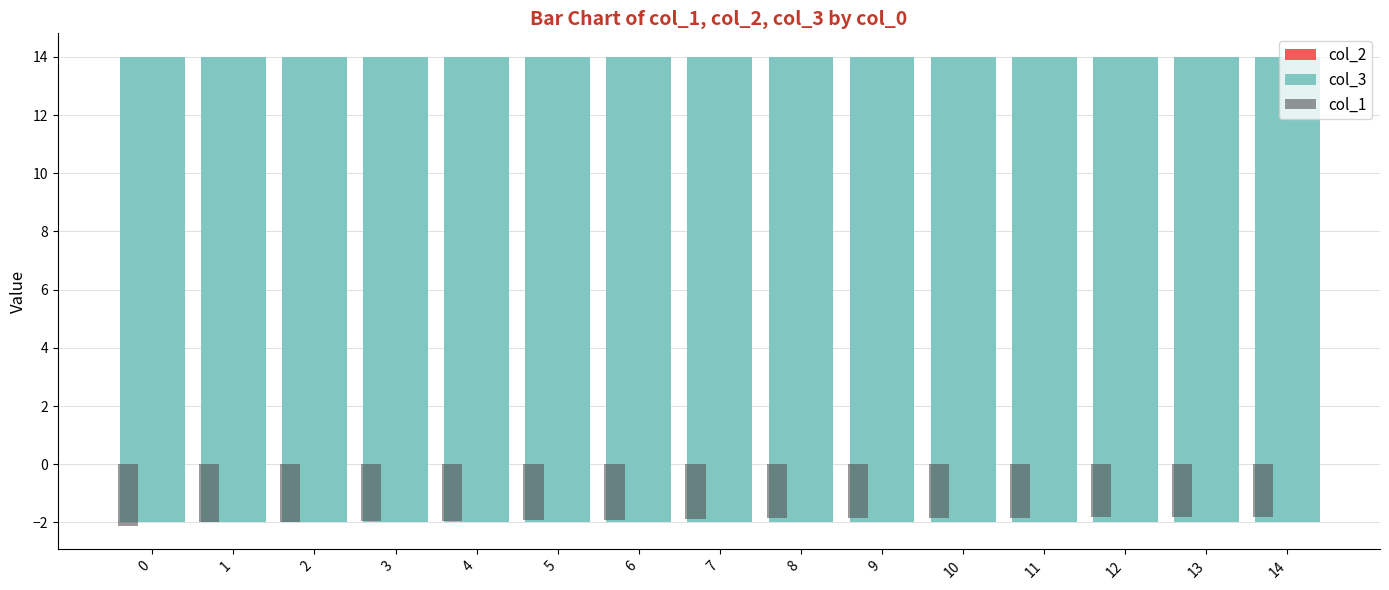

The col_1 series shows -0.4 at 5. True or false?

False